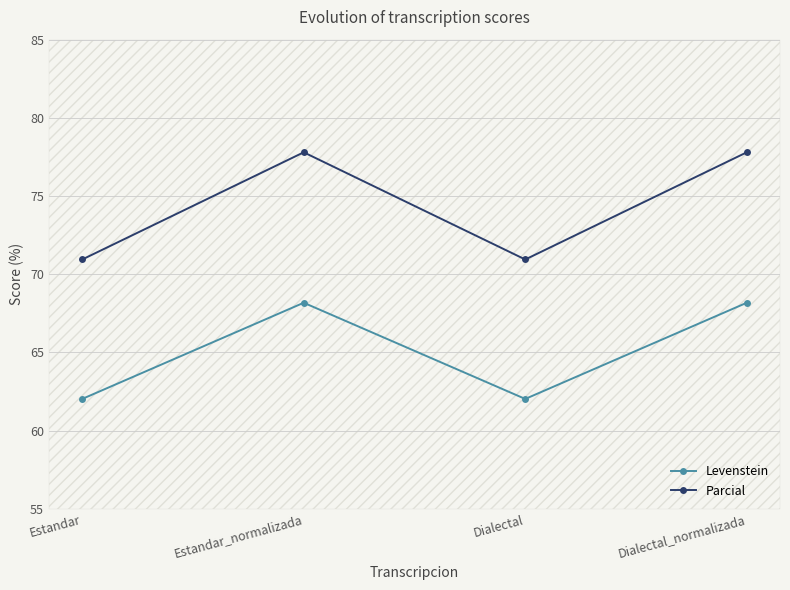

How many series are shown in this chart?

2